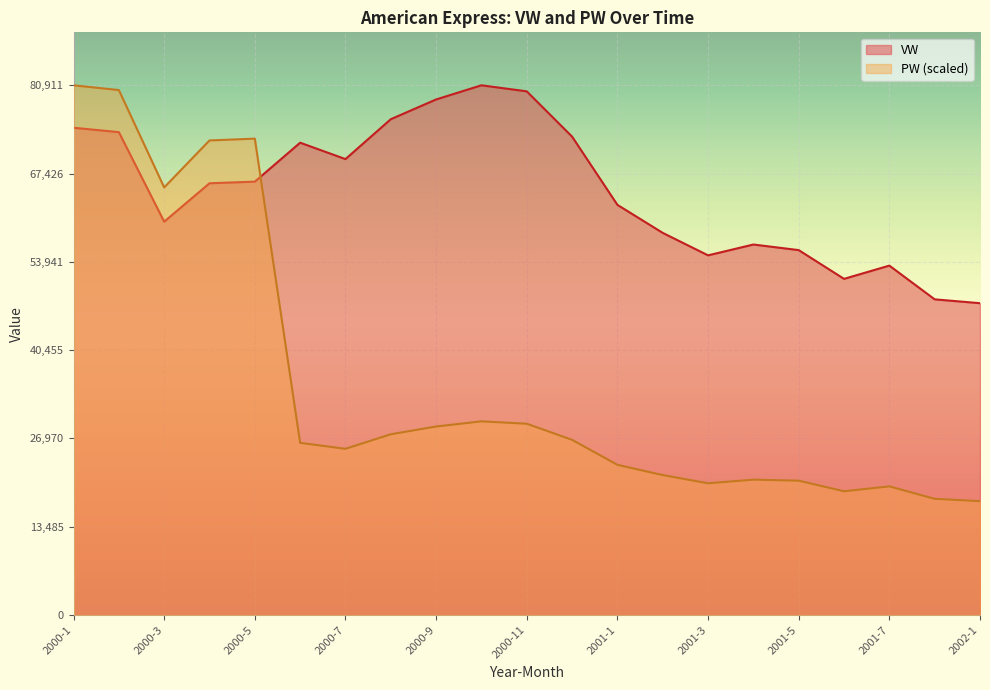

What is the value of the VW point at the 21st from the left?

47618.3